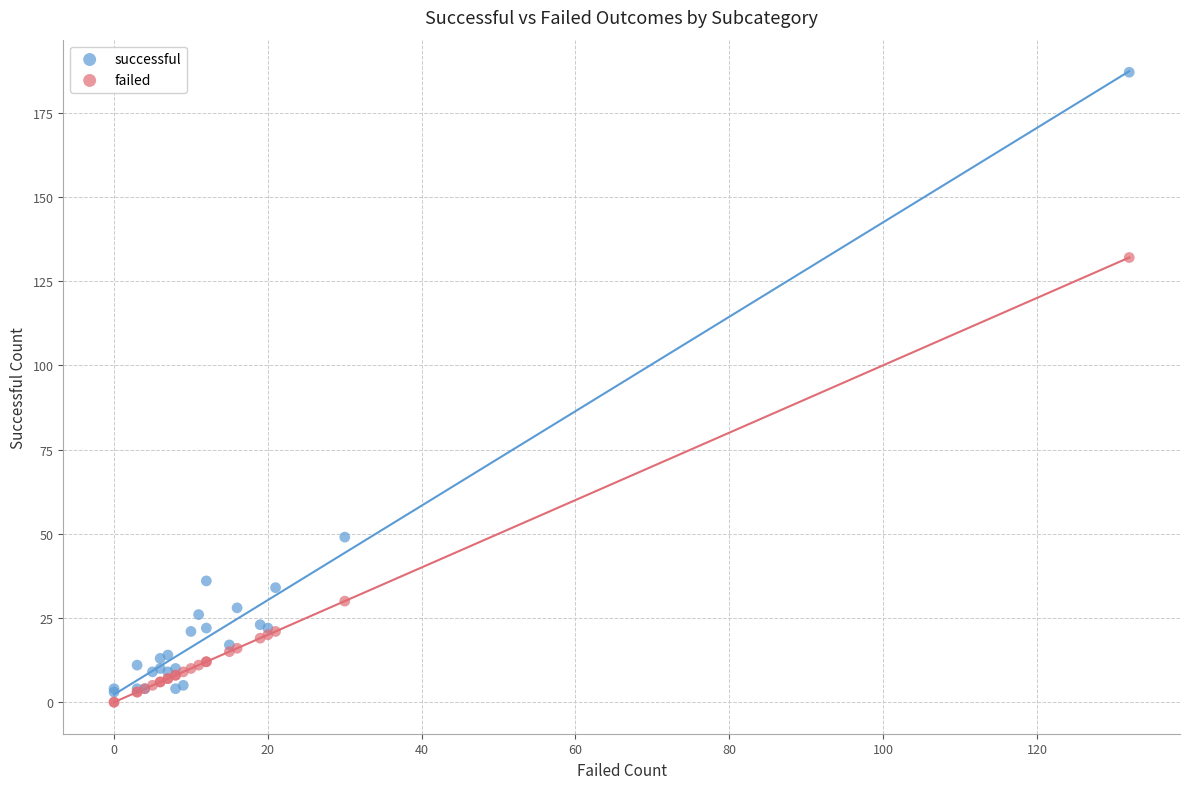

Across all series, what Y value is closest to 93?

132